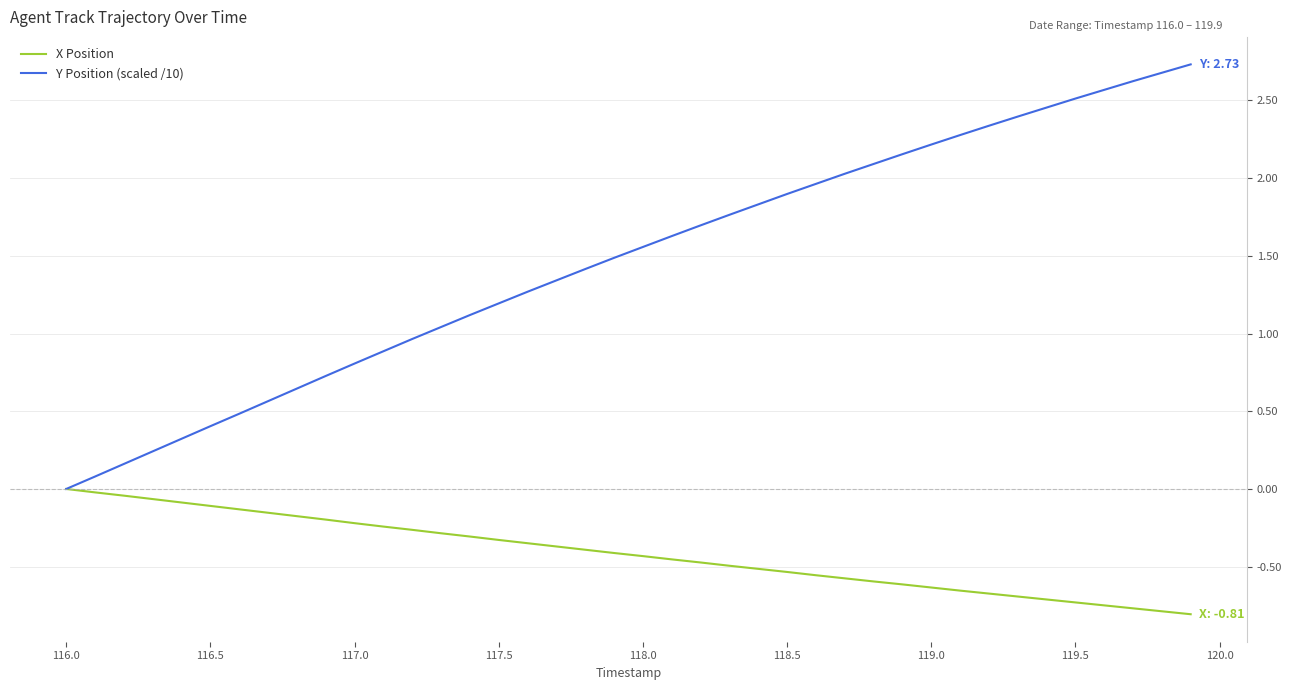

What is the maximum value shown in the chart?

2.7